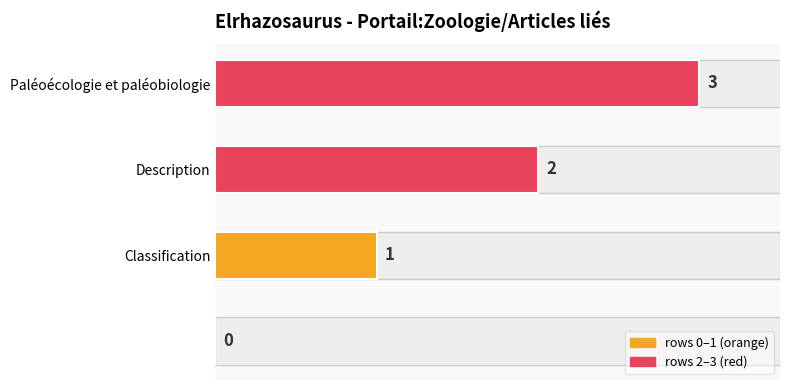

How many values are between 1 and 3?

3